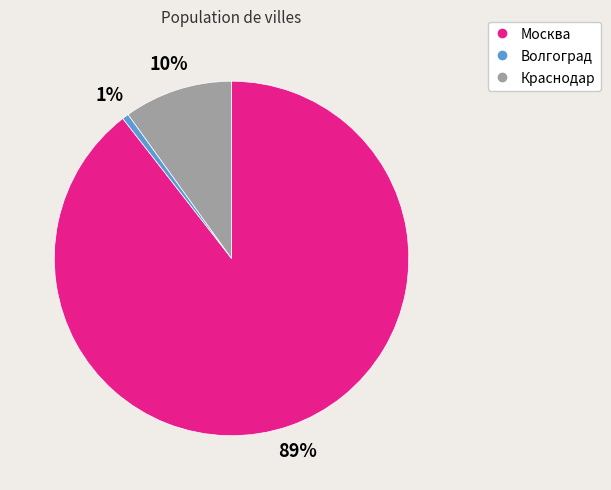

The Краснодар slice represents 1% of the pie. True or false?

False